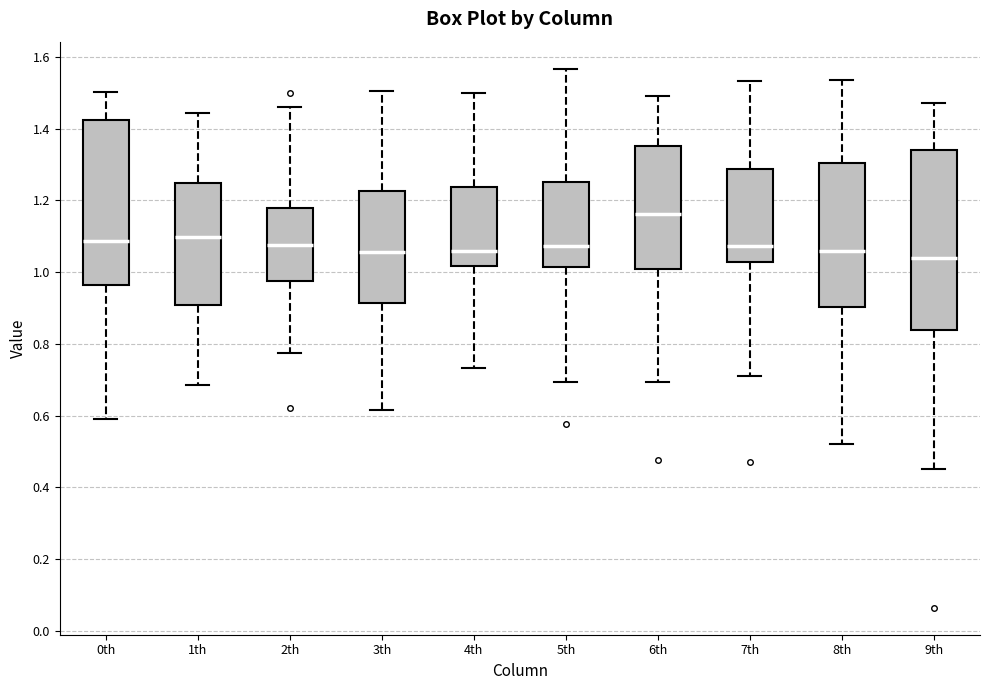

Comparing the boxes themselves (not the whiskers), which one is the tallest?

9th